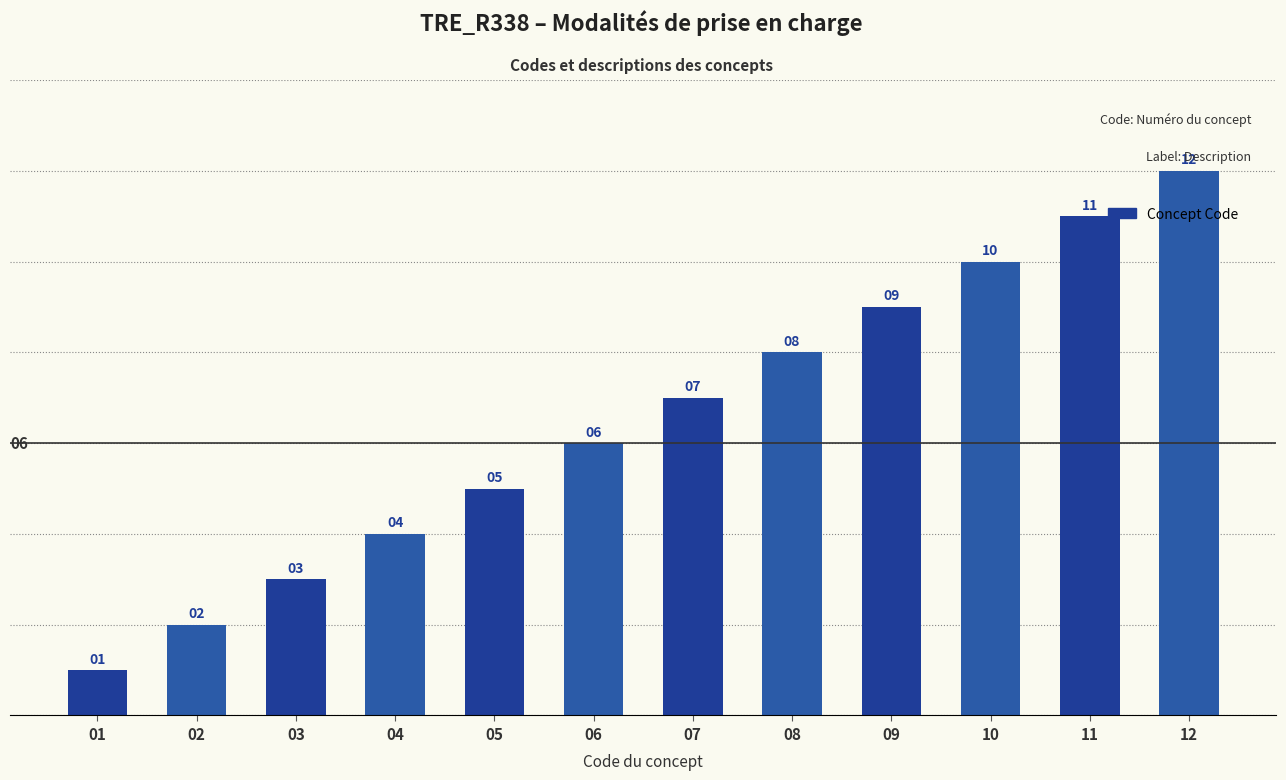

What is the change in value from 08 to 09?

+1